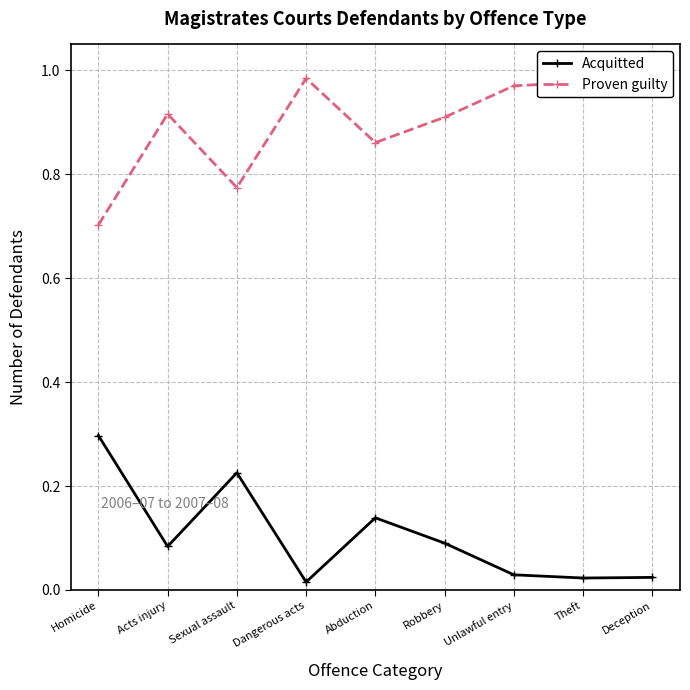

What is the label of the 5th point from the right?

Abduction